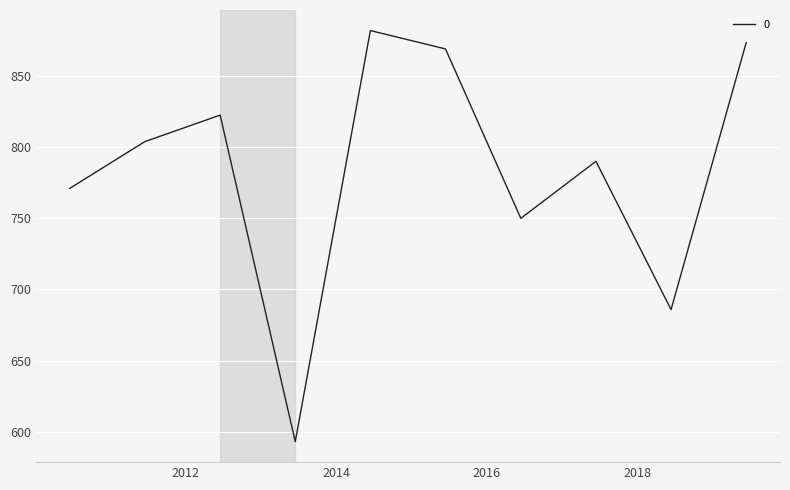

What is the minimum value shown in the chart?

593.2